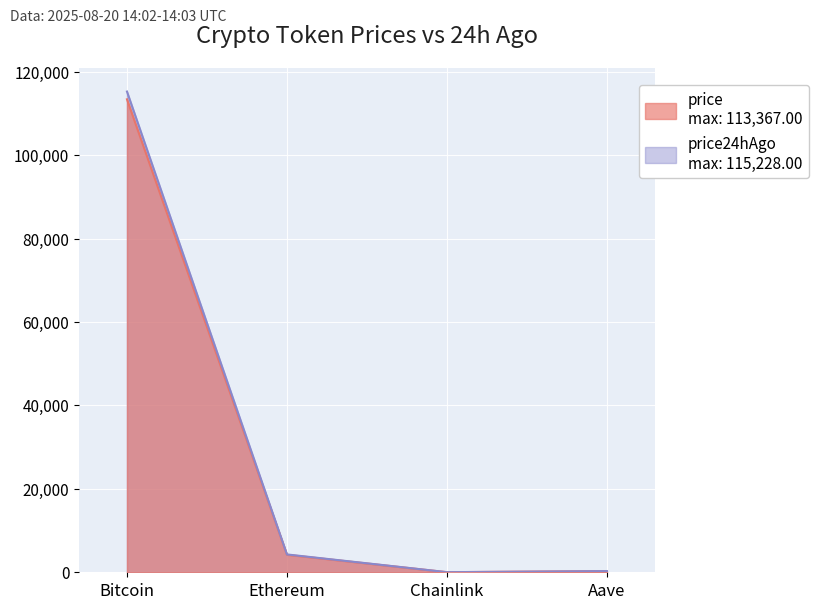

Reading left to right, transcribe all the data shown in this chart.

price: Bitcoin=113367.0	Ethereum=4197.3	Chainlink=25.1	Aave=286.9
price24hAgo: Bitcoin=115228.0	Ethereum=4276.3	Chainlink=24.6	Aave=285.9